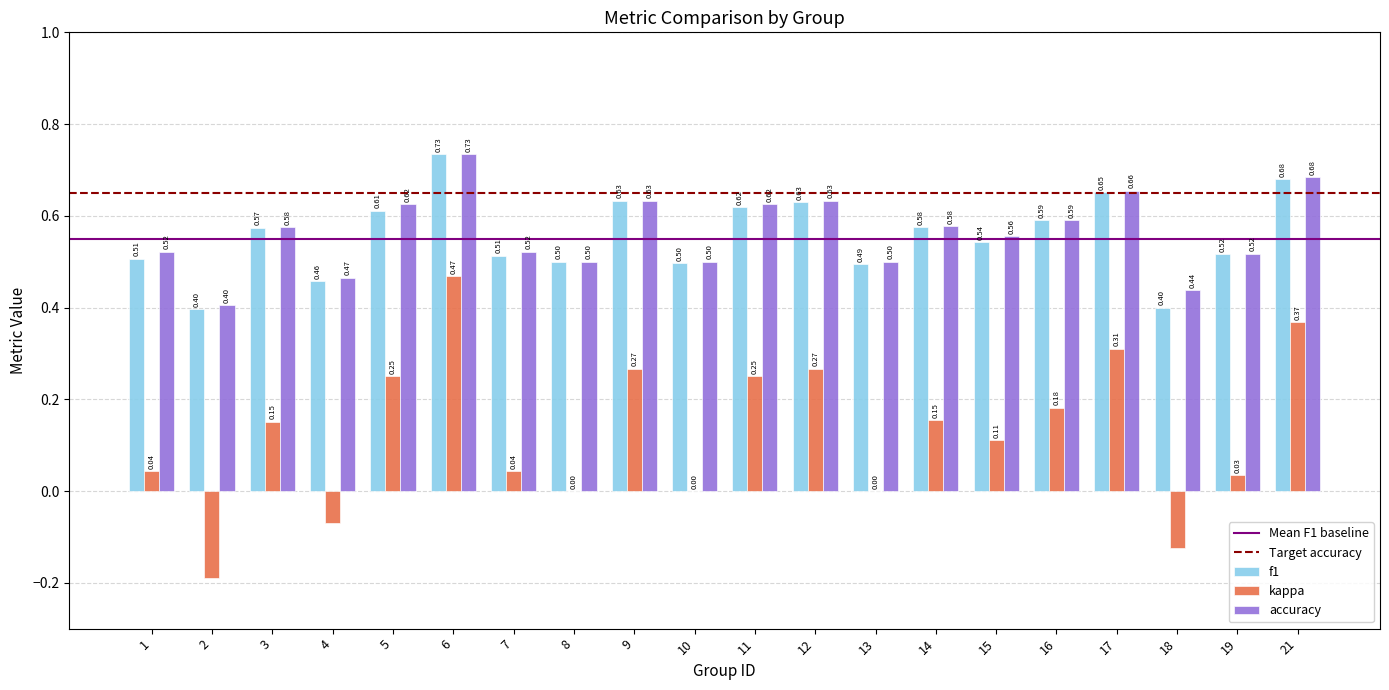

Which series changed the most between 4 and 16?

kappa